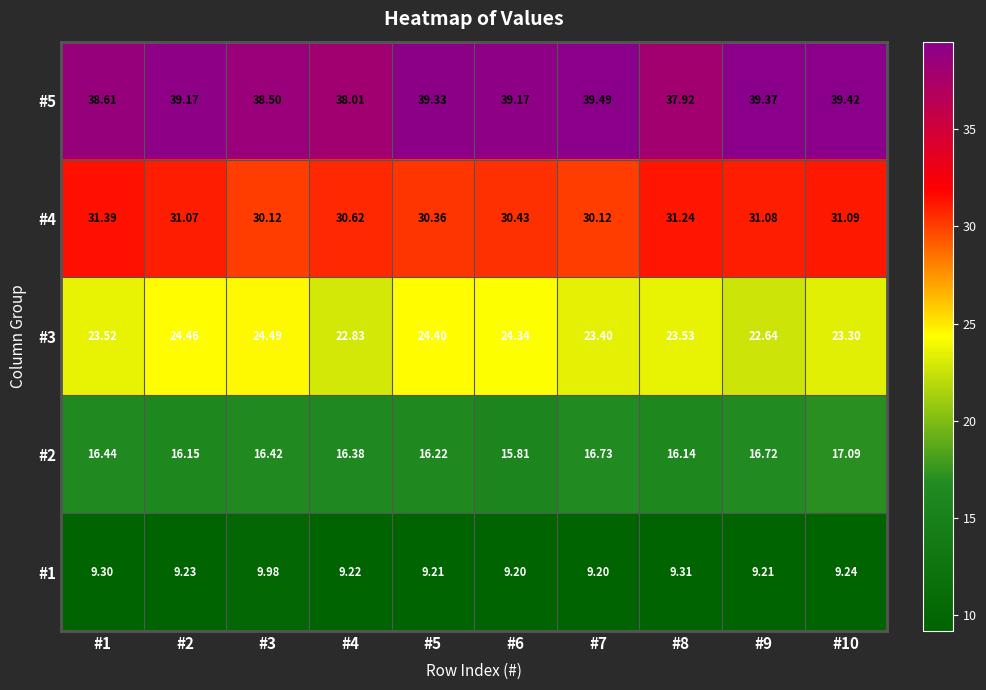

At which category is the sum across all series the highest?

#10